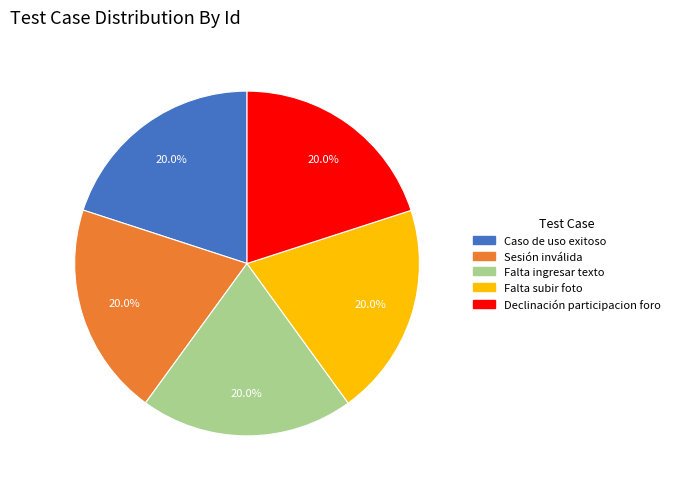

How much of the chart is everything except Sesión inválida?

80.0%